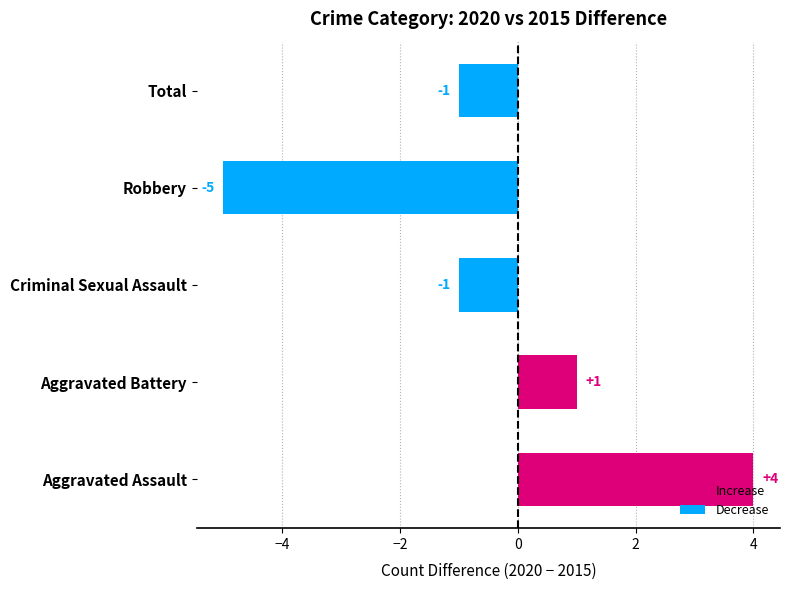

What is the difference between the maximum and minimum values?

9